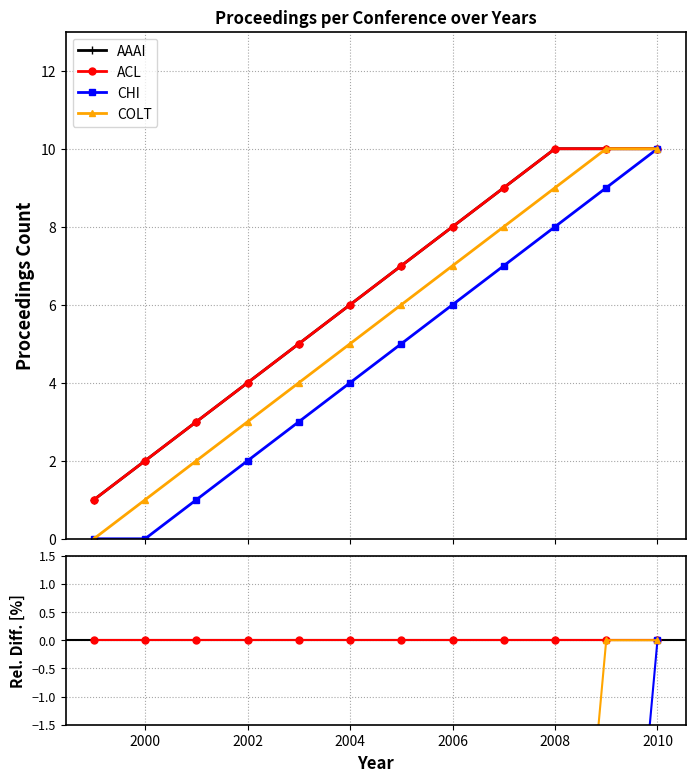

Count the number of data series in this chart.

4